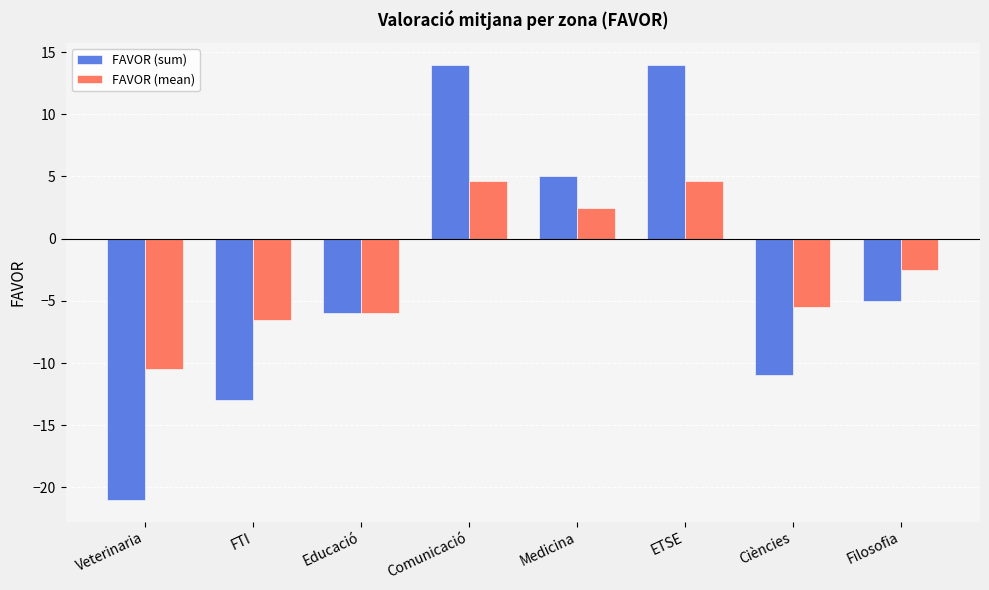

Reading left to right, list all the values displayed in this chart.

FAVOR (sum): Veterinaria=-21.0	FTI=-13.0	Educació=-6.0	Comunicació=14.0	Medicina=5.0	ETSE=14.0	Ciències=-11.0	Filosofia=-5.0
FAVOR (mean): Veterinaria=-10.5	FTI=-6.5	Educació=-6.0	Comunicació=4.7	Medicina=2.5	ETSE=4.7	Ciències=-5.5	Filosofia=-2.5